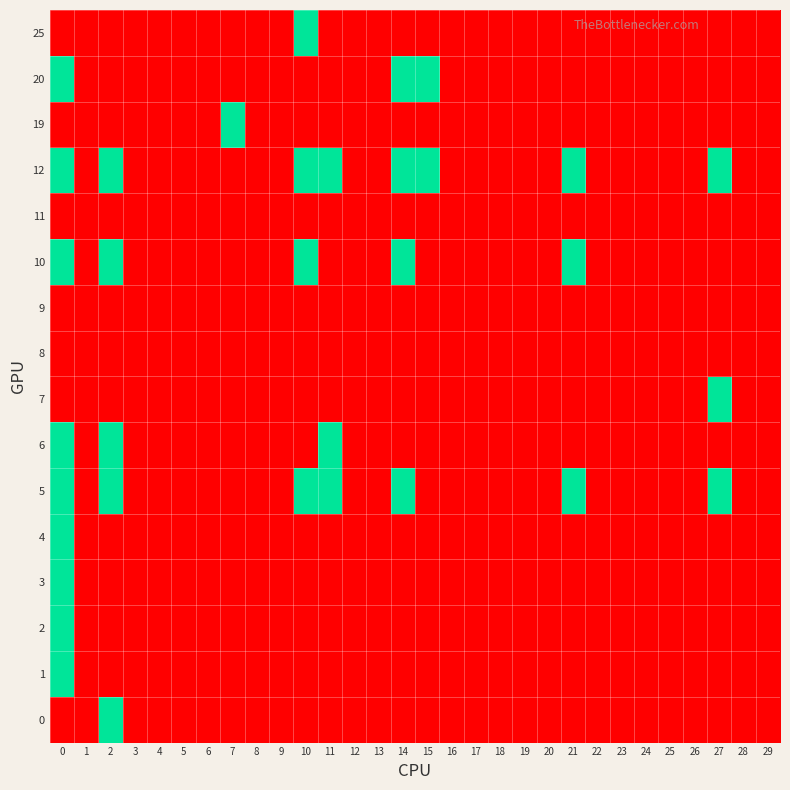

Between 13 and 19, which is larger?

13